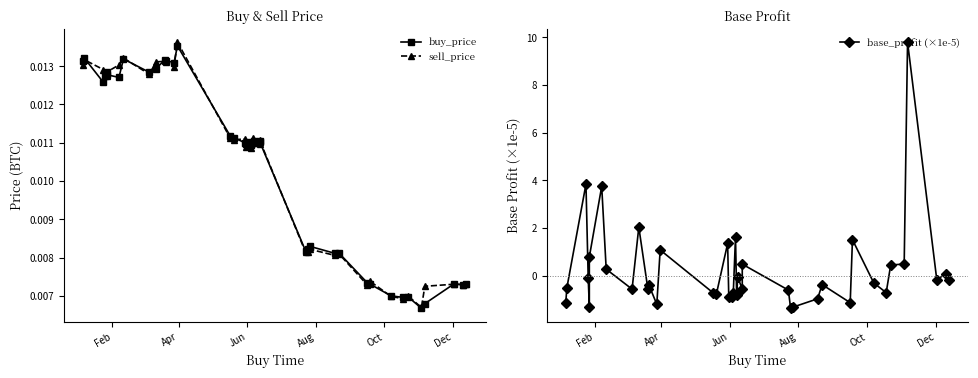

Is it true that buy_price equals 0.0 at 7?

False